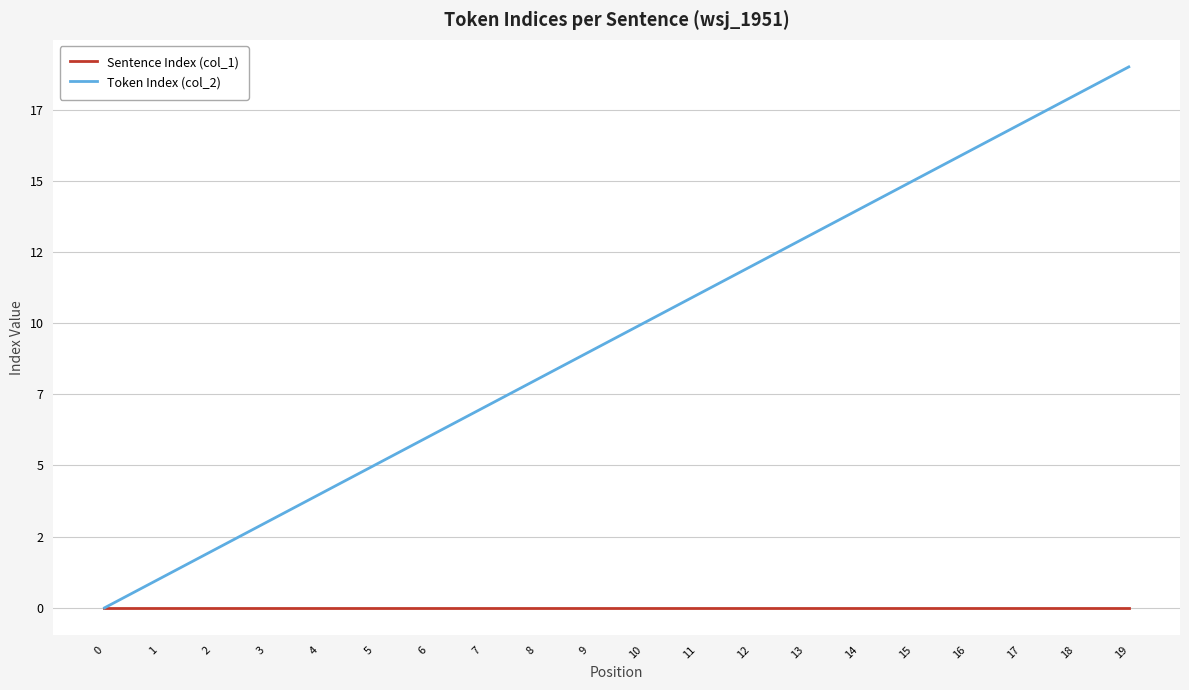

True or false: Sentence Index (col_1) and Token Index (col_2) cross at least once.

False